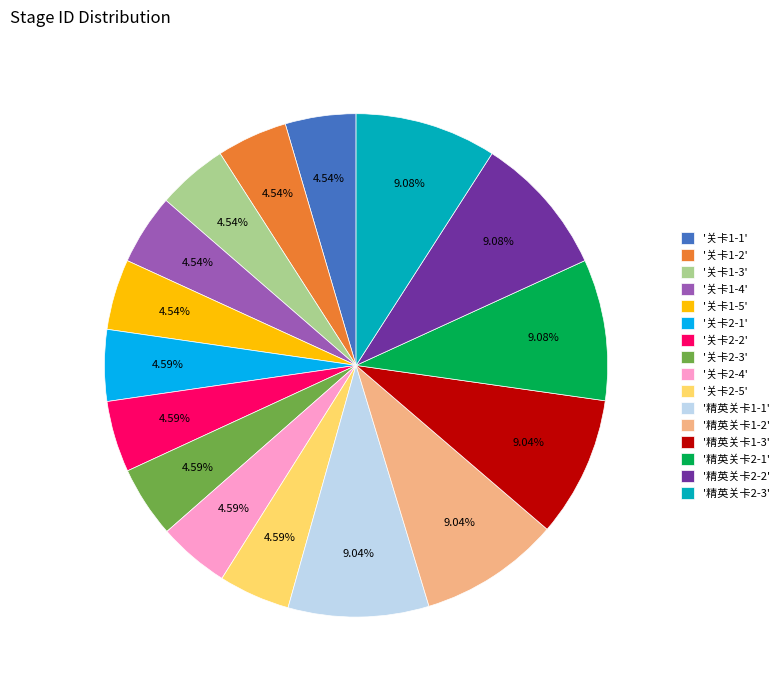

Does '关卡1-5' account for over 50% of the chart?

No